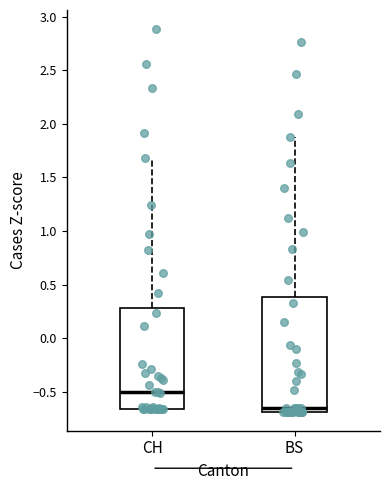

Reading left to right, read every box against the y-axis: the position of its median line, the range the box covers, and the ends of its whiskers. The values are not printed on the chart, so give them approximately, as read against the axis.

CH: median -0.50, box -0.65 to 0.30, whiskers -0.65 to 1.70
BS: median -0.65, box -0.70 to 0.40, whiskers -0.70 to 1.90